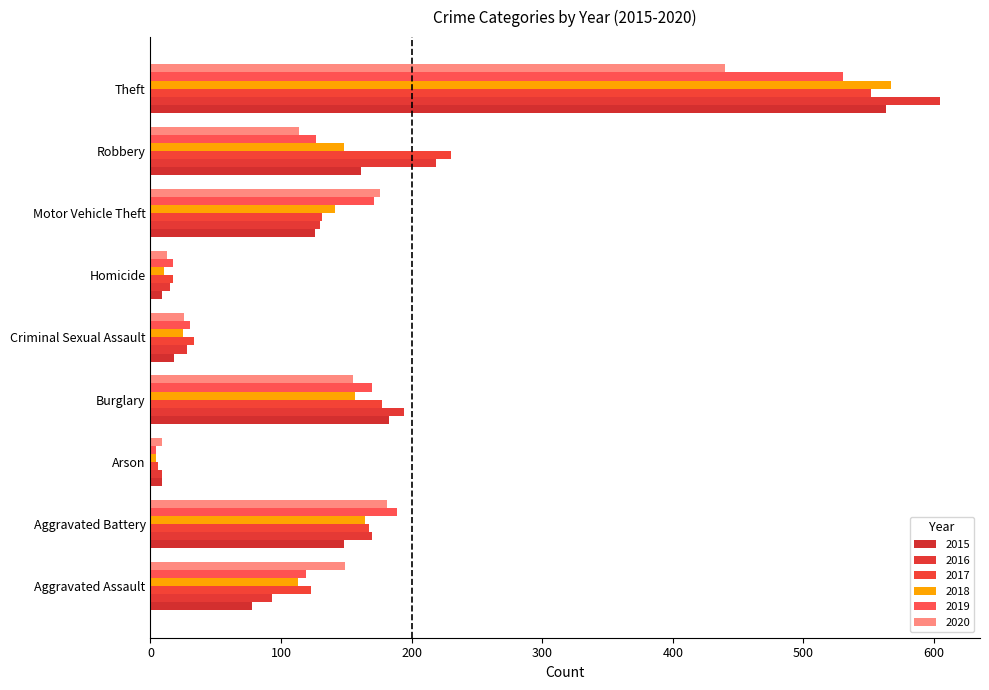

How many values in the 2016 series are below 130?

4